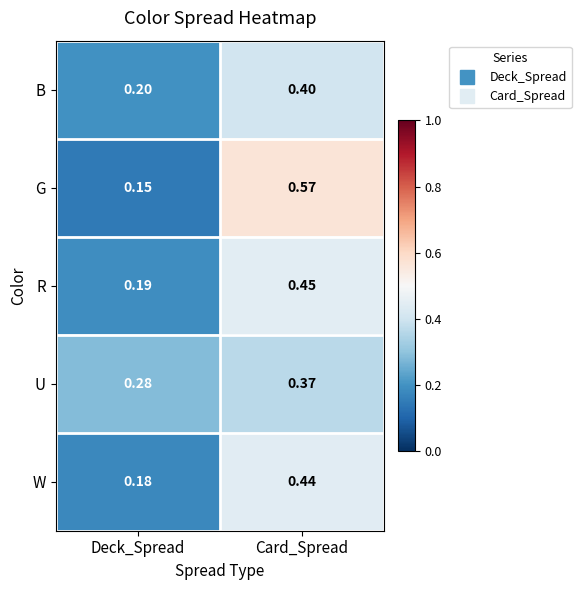

Which label corresponds to the smallest value in the chart?

Deck_Spread